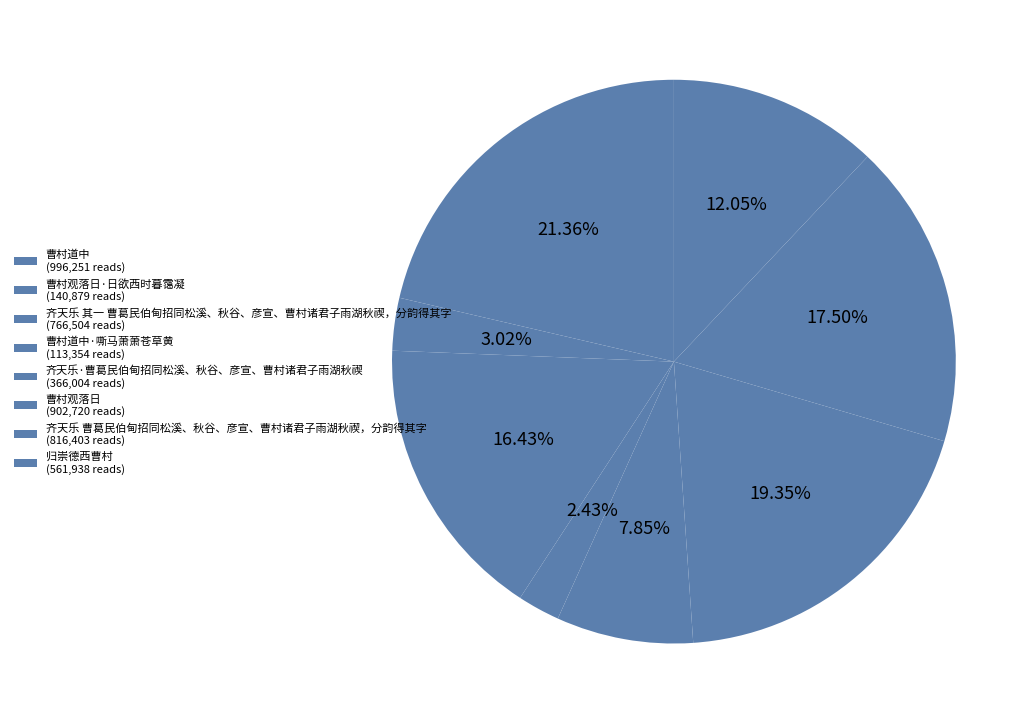

How many slices are in this pie chart?

8